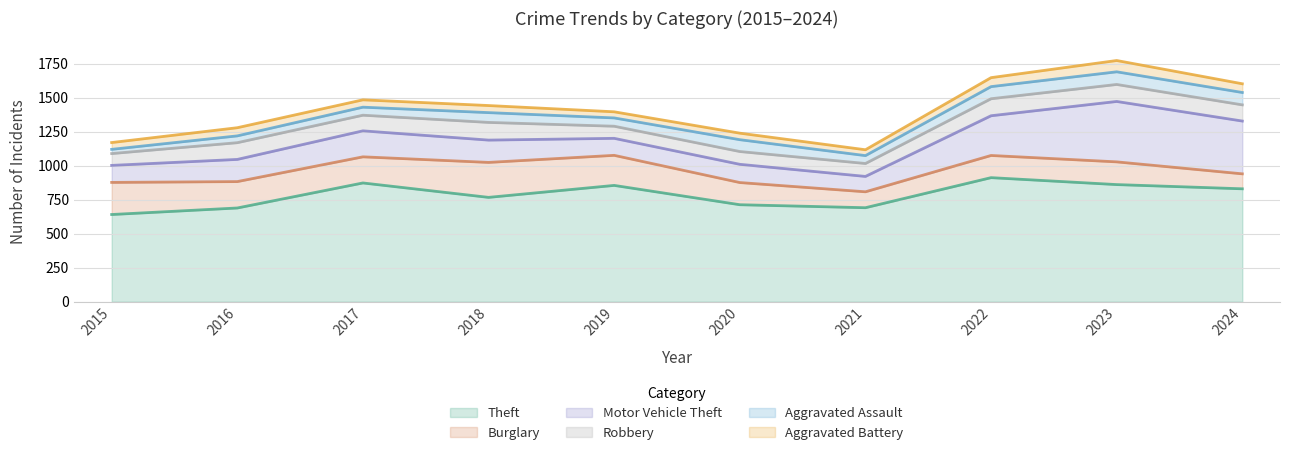

Reading left to right, extract all data points from this chart.

Theft: 2015=641	2016=689	2017=873	2018=767	2019=855	2020=713	2021=691	2022=912	2023=861	2024=830
Burglary: 2015=236	2016=194	2017=192	2018=257	2019=221	2020=163	2021=117	2022=163	2023=167	2024=110
Motor Vehicle Theft: 2015=125	2016=163	2017=191	2018=164	2019=125	2020=134	2021=113	2022=292	2023=444	2024=388
Robbery: 2015=87	2016=123	2017=115	2018=130	2019=89	2020=94	2021=95	2022=125	2023=125	2024=119
Aggravated Assault: 2015=31	2016=50	2017=59	2018=72	2019=61	2020=87	2021=58	2022=89	2023=93	2024=91
Aggravated Battery: 2015=50	2016=60	2017=54	2018=52	2019=45	2020=48	2021=43	2022=66	2023=83	2024=64